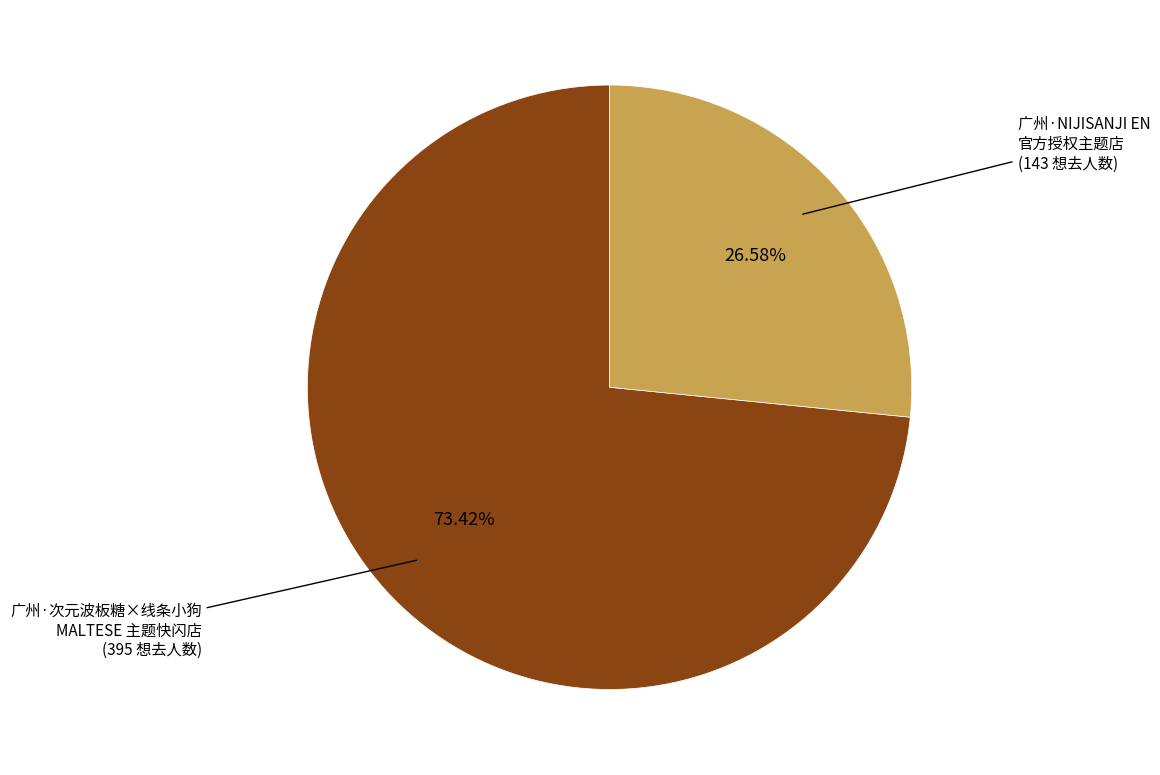

To the nearest percent, what is the average slice percentage?

50%